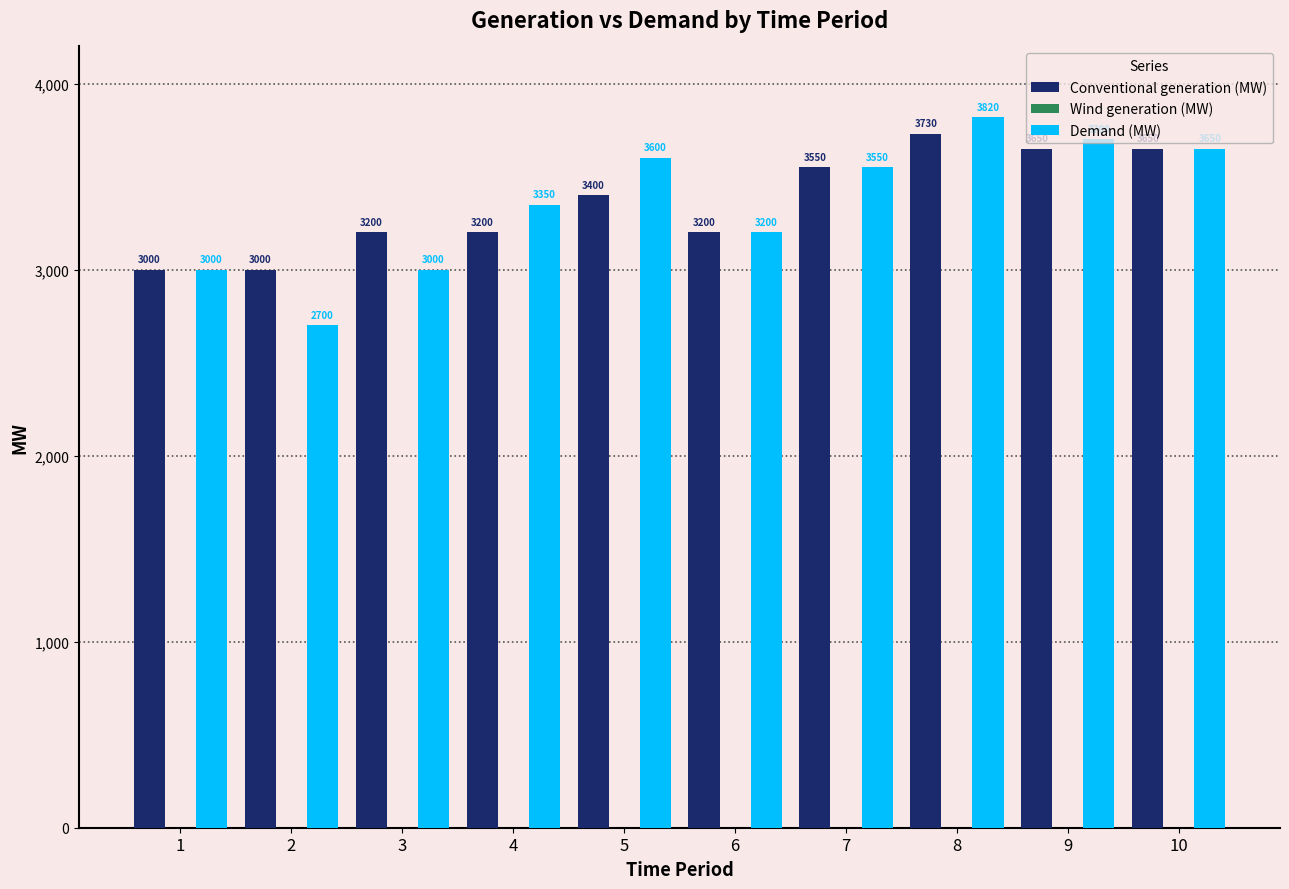

Count the number of categories in the chart.

10